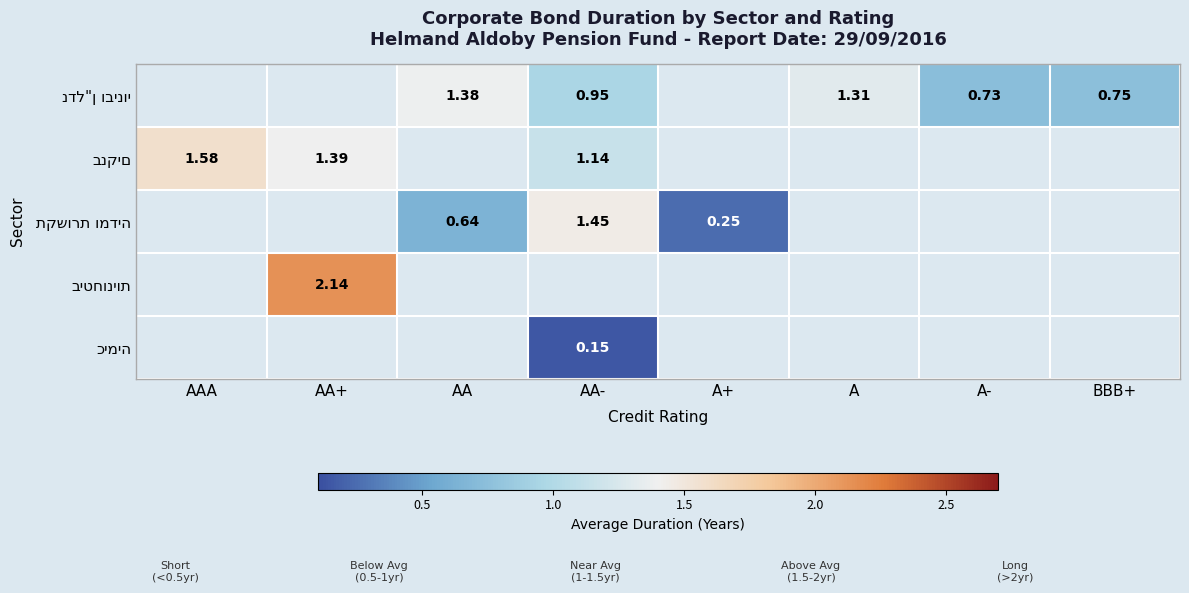

How many categories are shown in the chart?

8